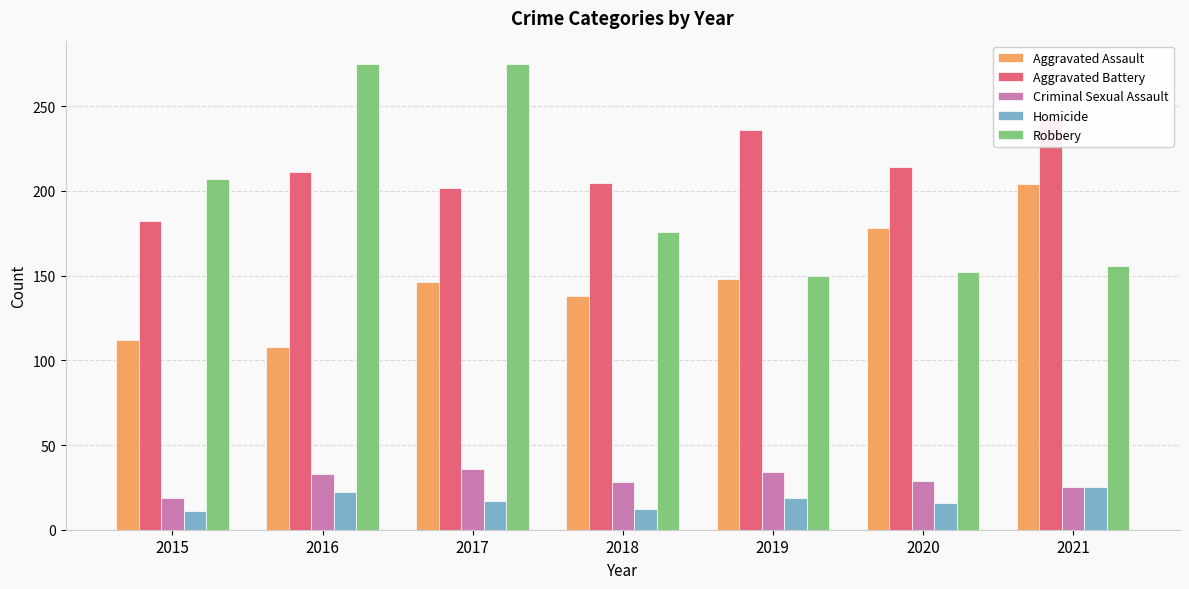

What is the value of the Criminal Sexual Assault bar at the 6th from the left?

29